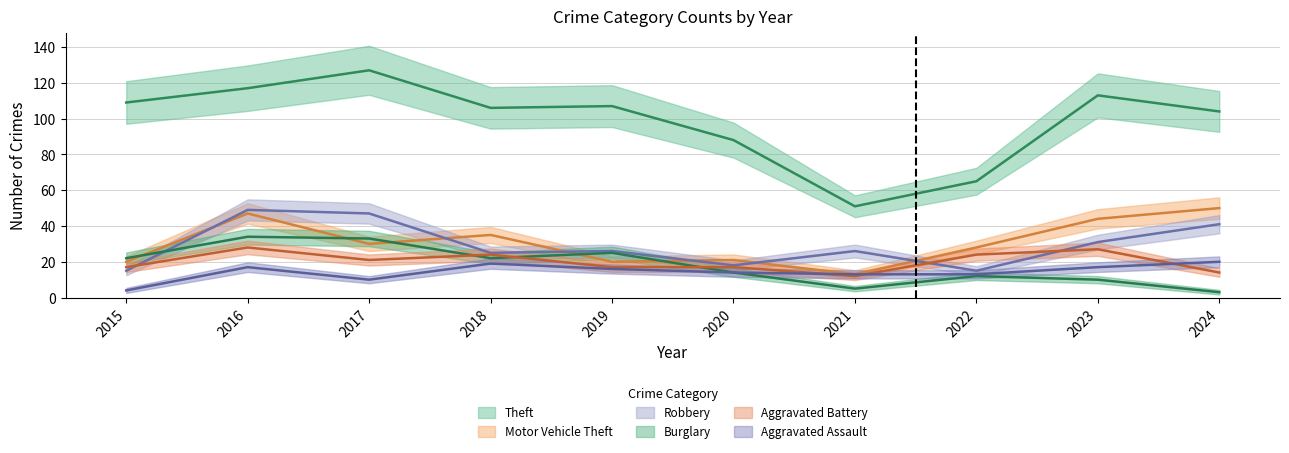

What is the spread (max minus min) of values at 2016?

100